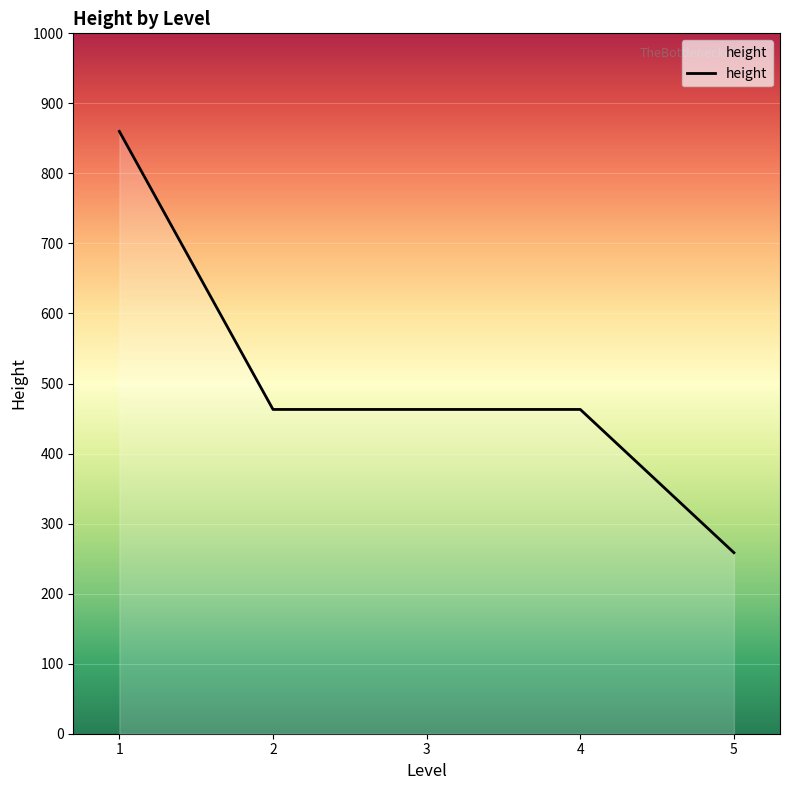

Which category has the highest value across all series?

1